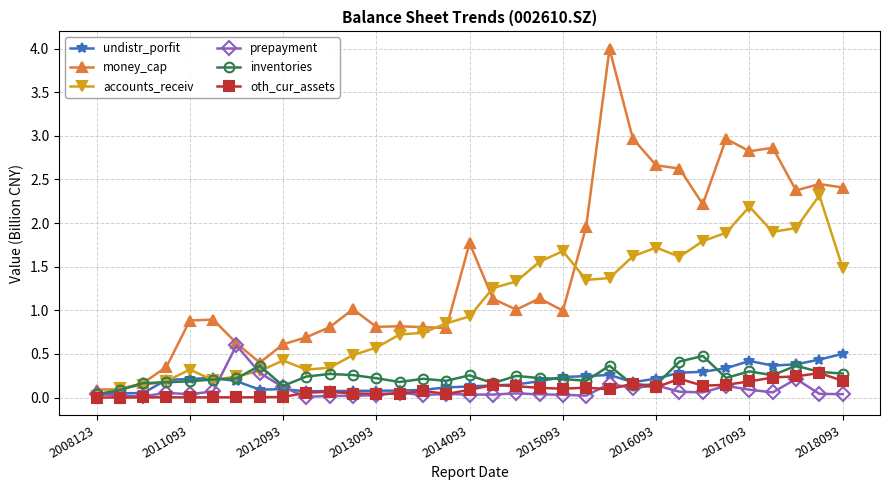

Count the number of data series in this chart.

6